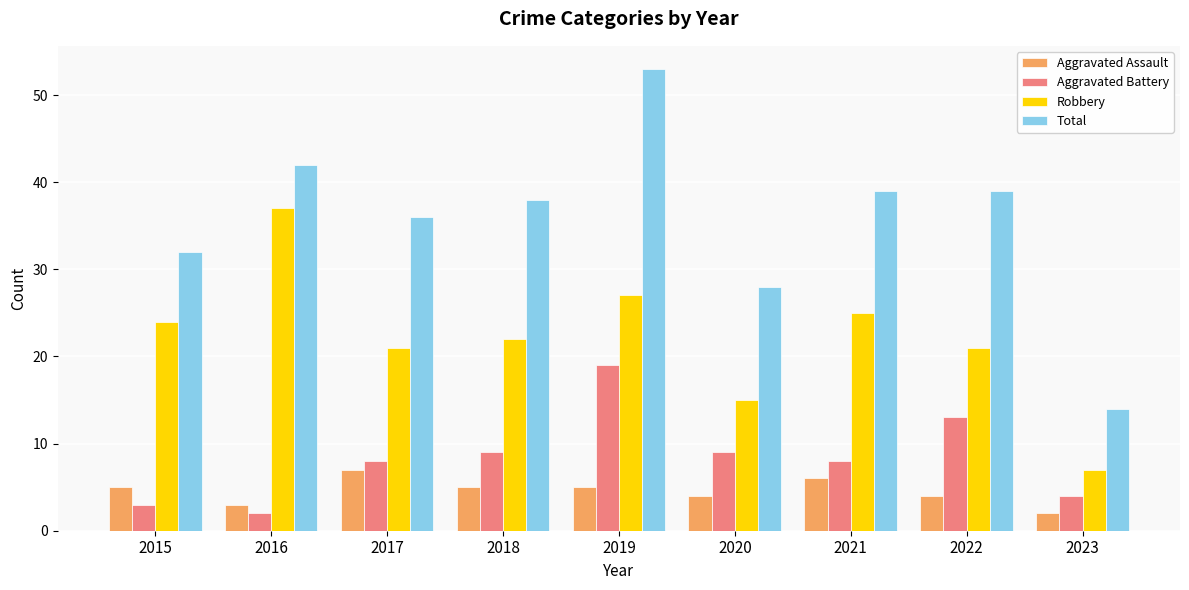

What is the greatest value displayed?

53